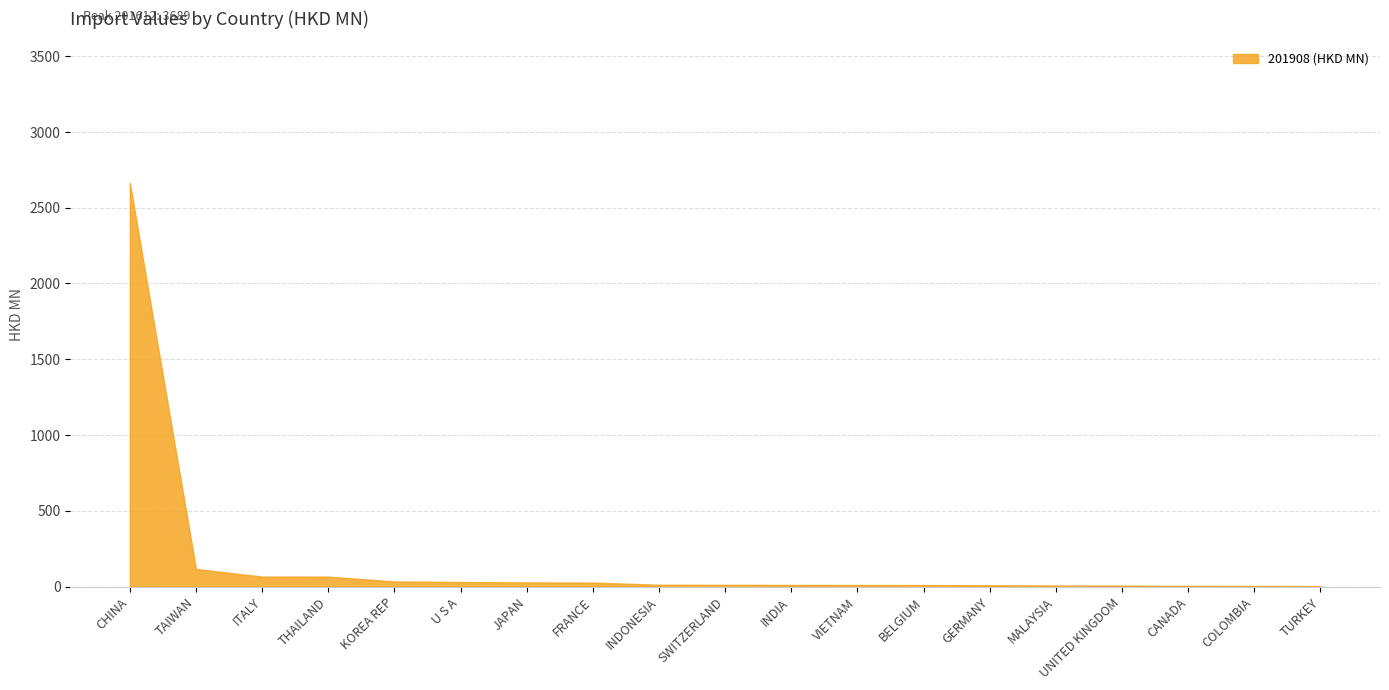

What is the difference between the maximum and minimum values?

2660.1